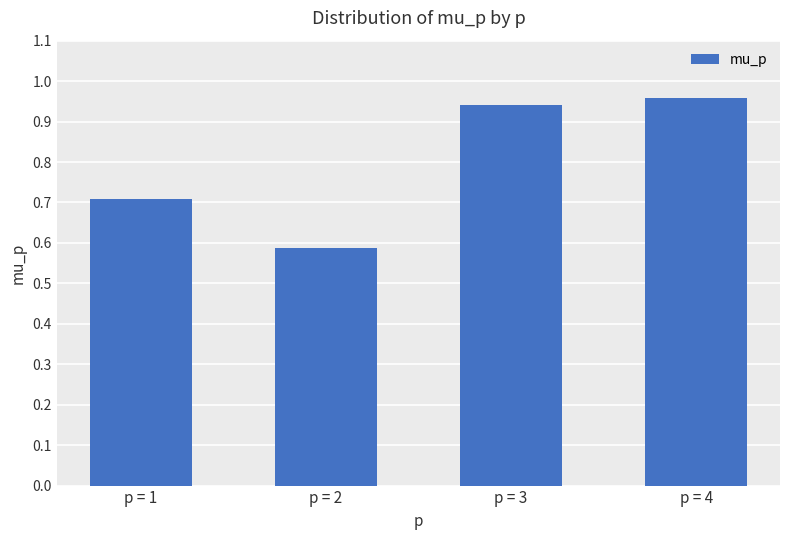

Does the chart contain any negative values?

No